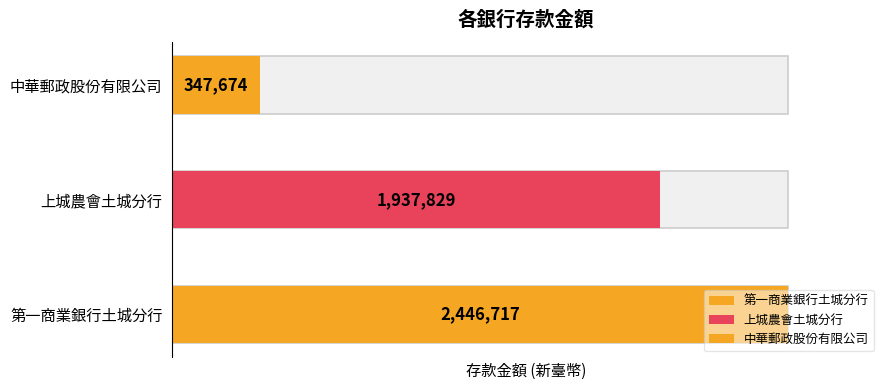

Reading right to left, what are all the values shown in this chart?

347674	1937829	2446717